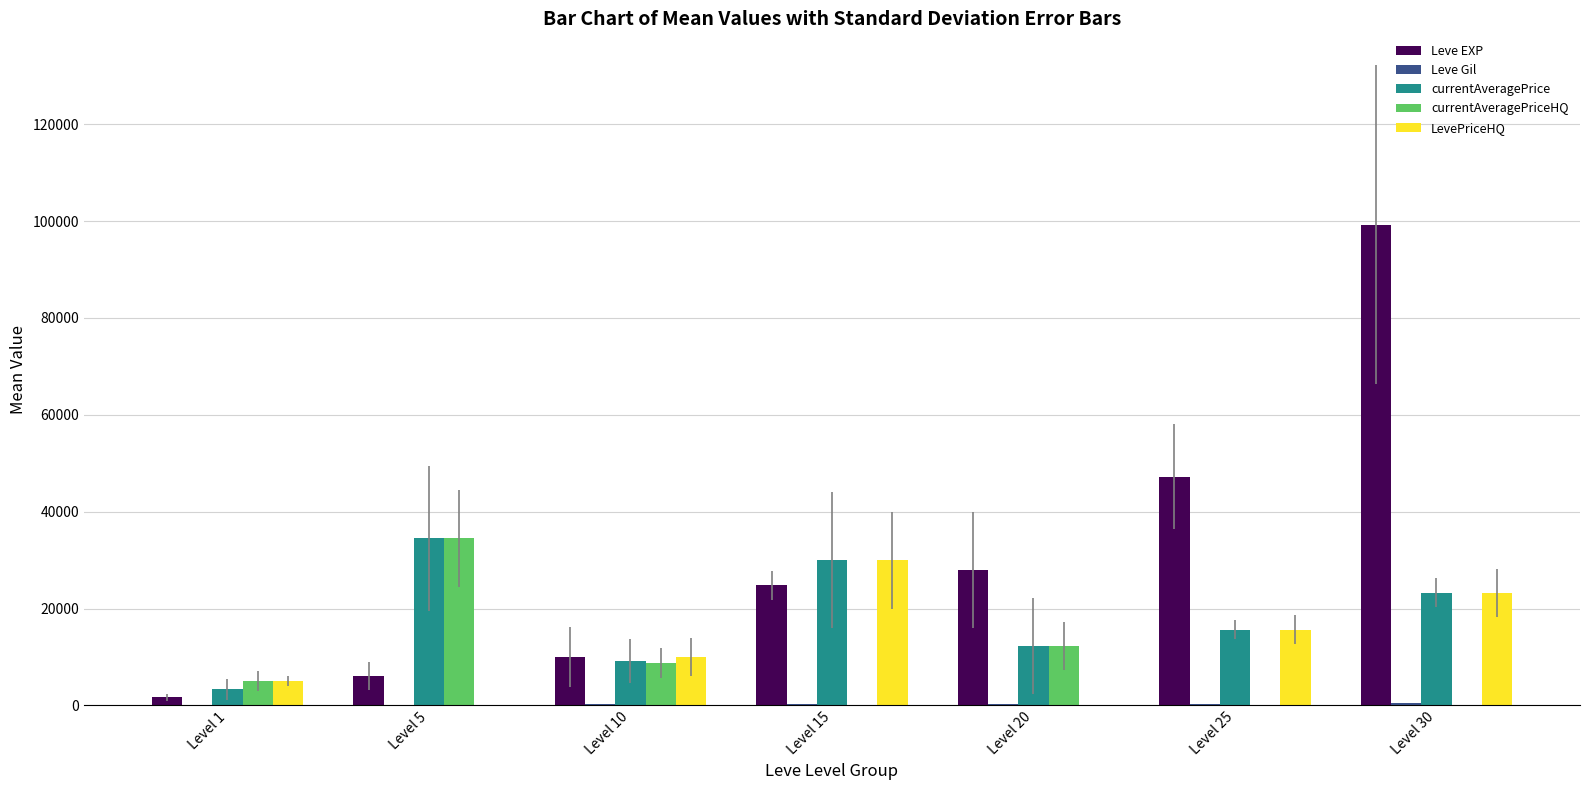

What is the maximum value for Leve EXP?

99220.0